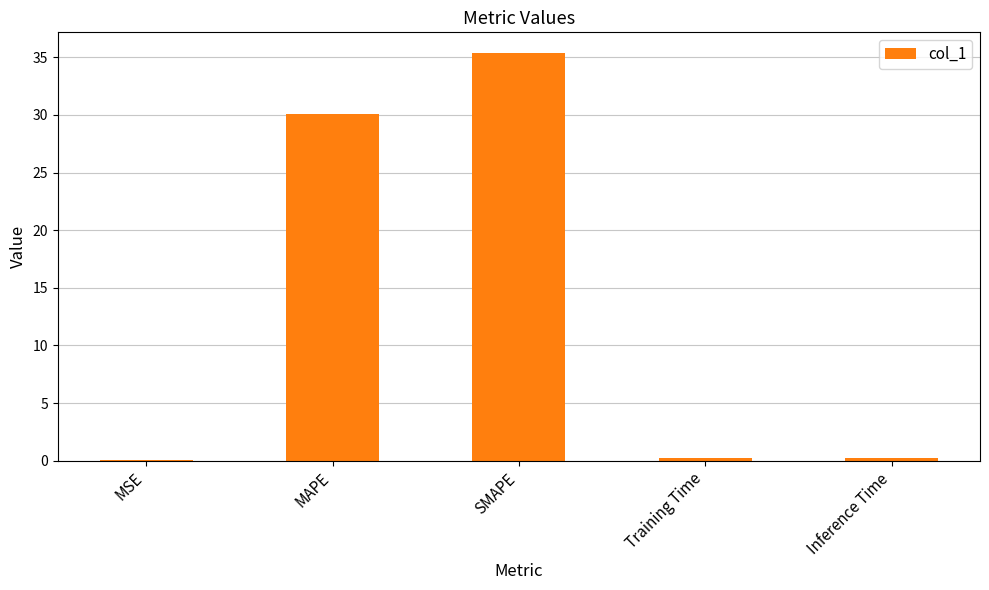

What is the sum of all values?

66.0